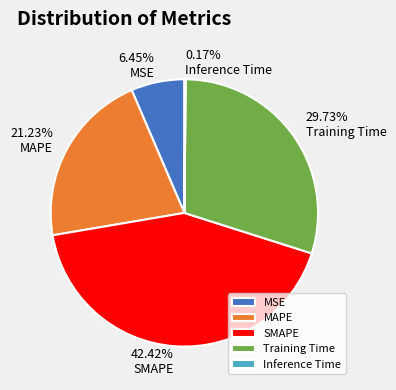

What percentage is the MAPE slice, to the nearest percent?

21%